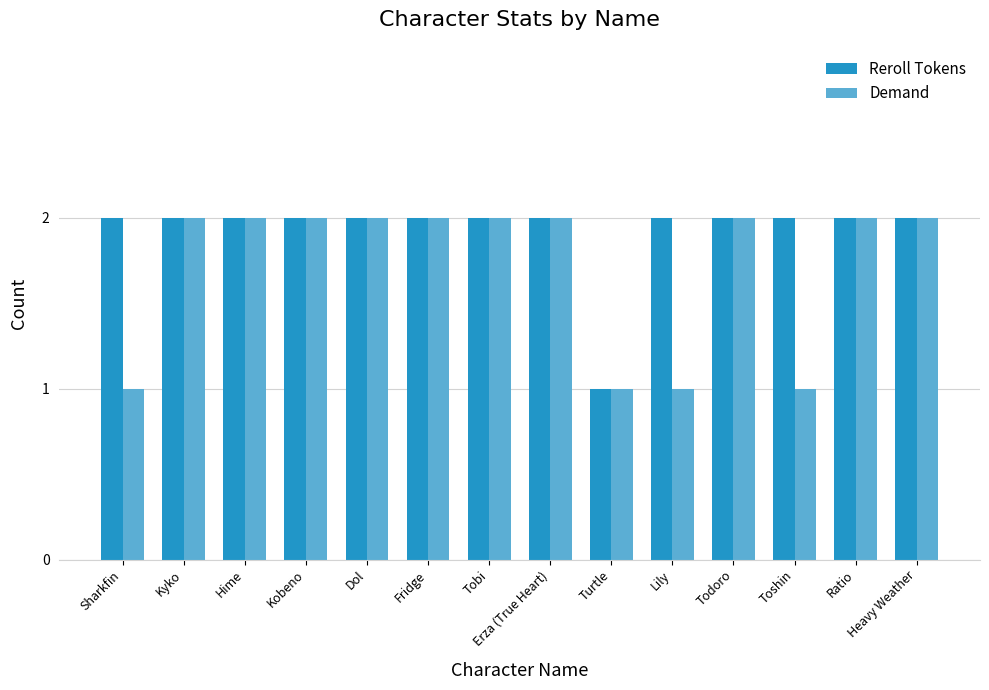

What is the sum of all Reroll Tokens values?

27